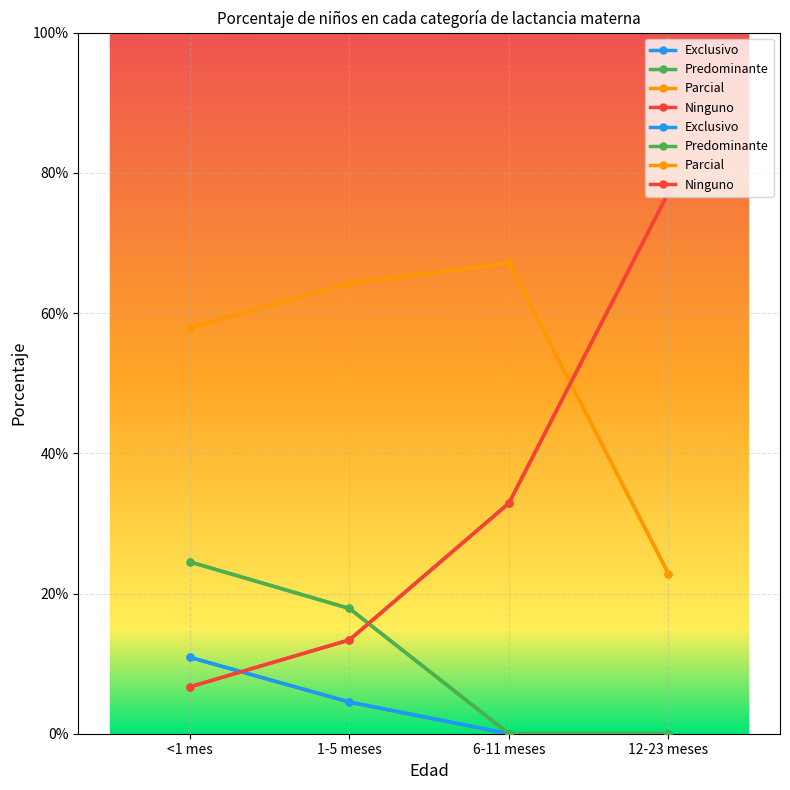

What is the total value across all series at <1 mes?

1.0